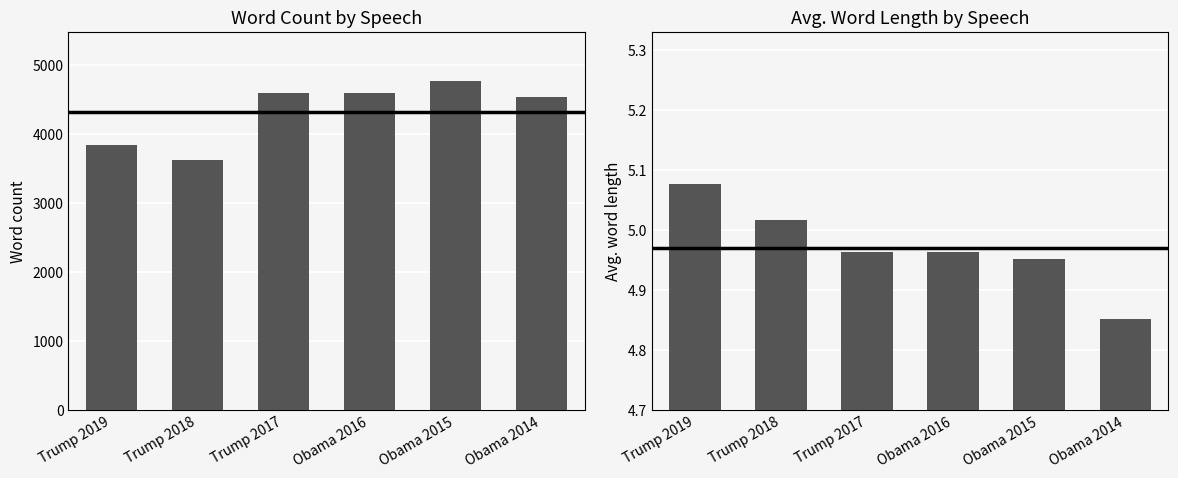

What is the label of the 5th bar from the right?

Trump 2018